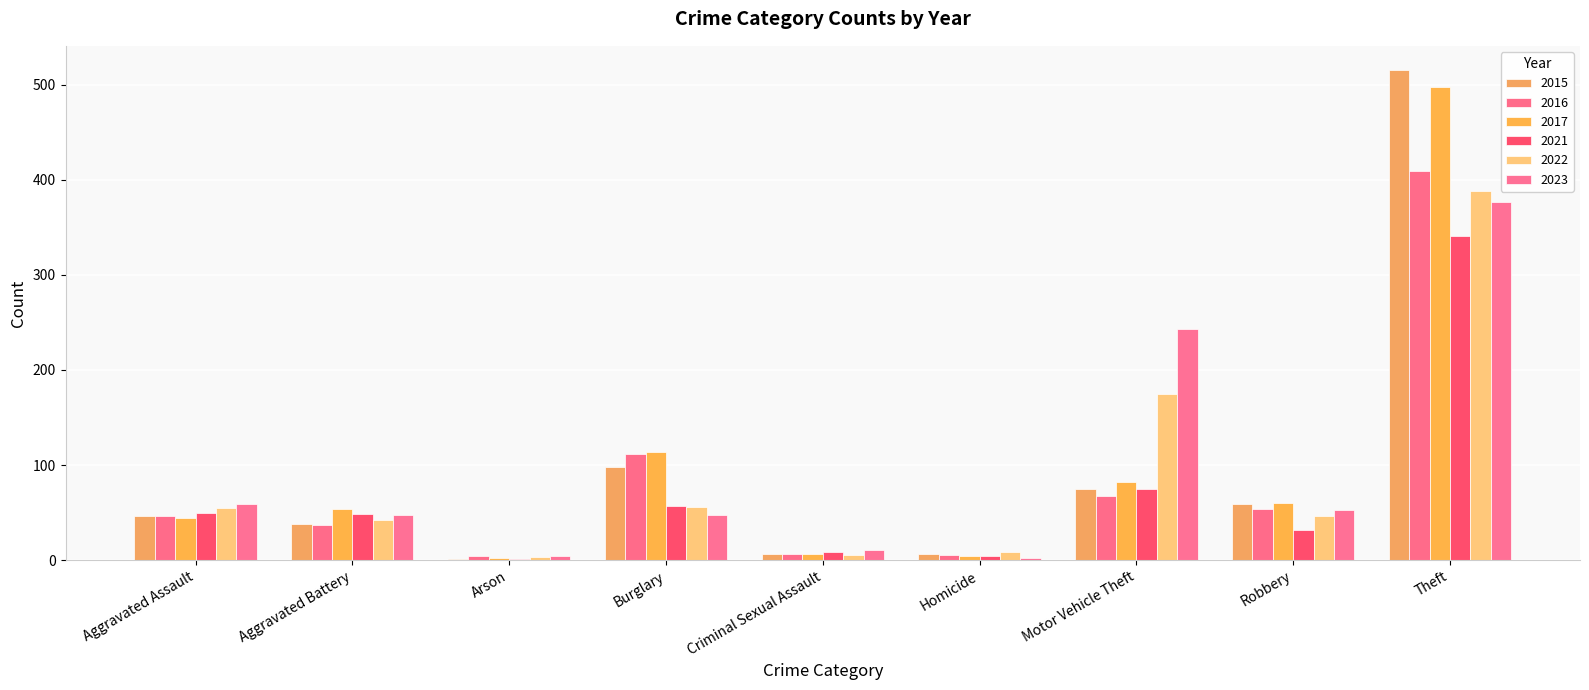

What is the sum of all 2023 values?

844